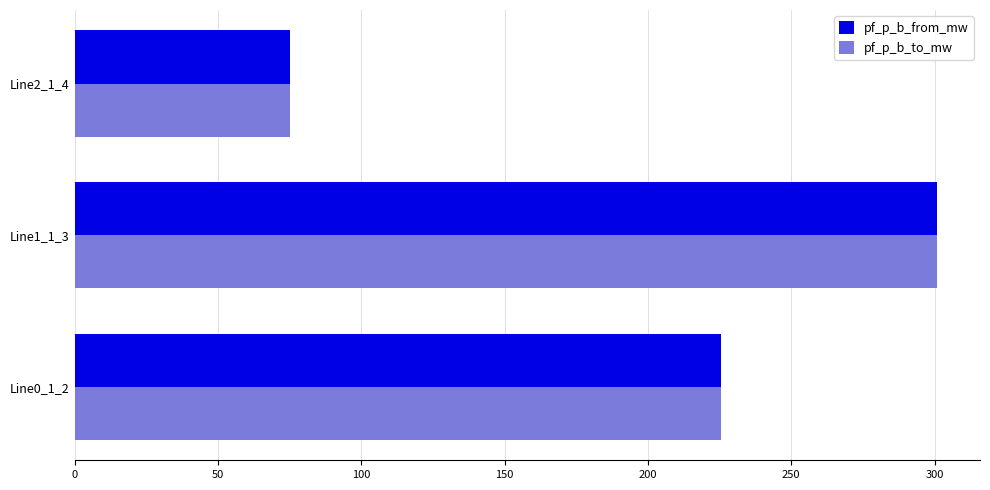

Which label corresponds to the smallest value in the chart?

Line2_1_4